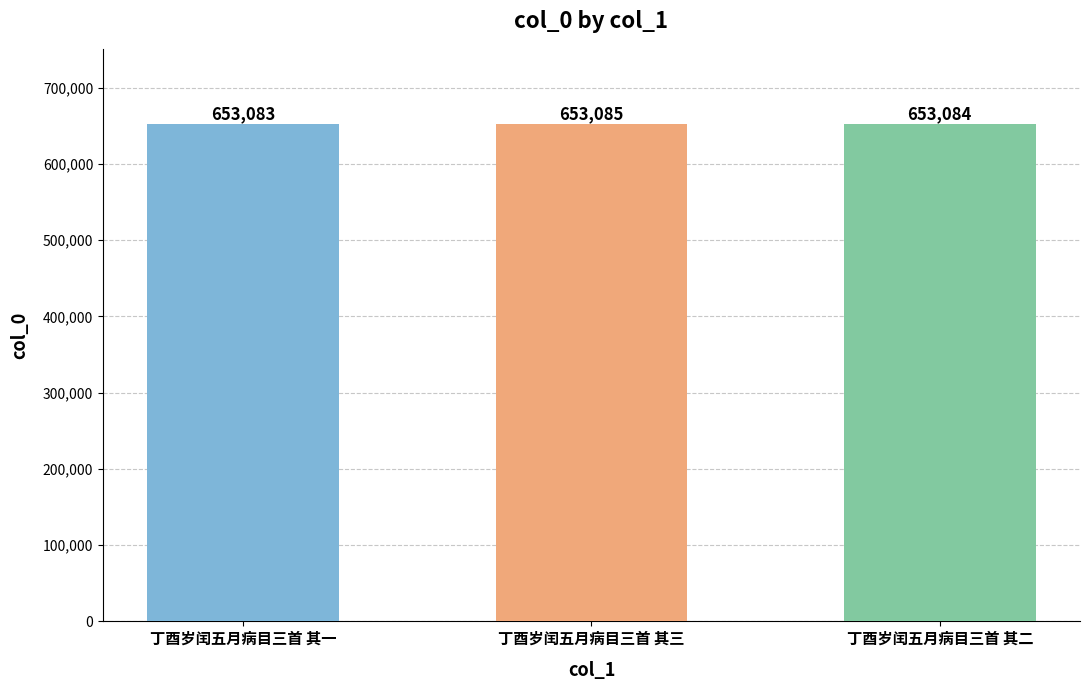

What is the change in value from 丁酉岁闰五月病目三首 其三 to 丁酉岁闰五月病目三首 其二?

-1